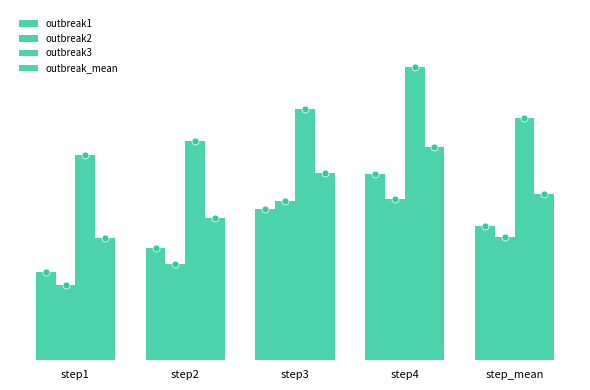

At which label is outbreak3 closest to 1?

step1